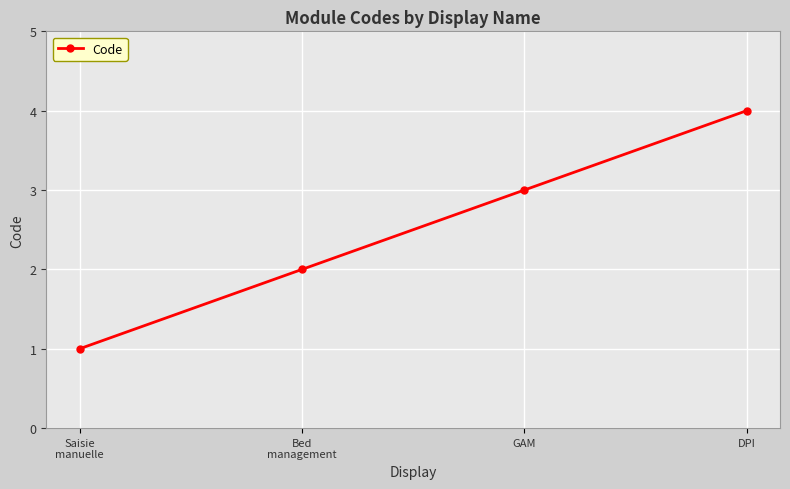

Read the value at GAM.

3